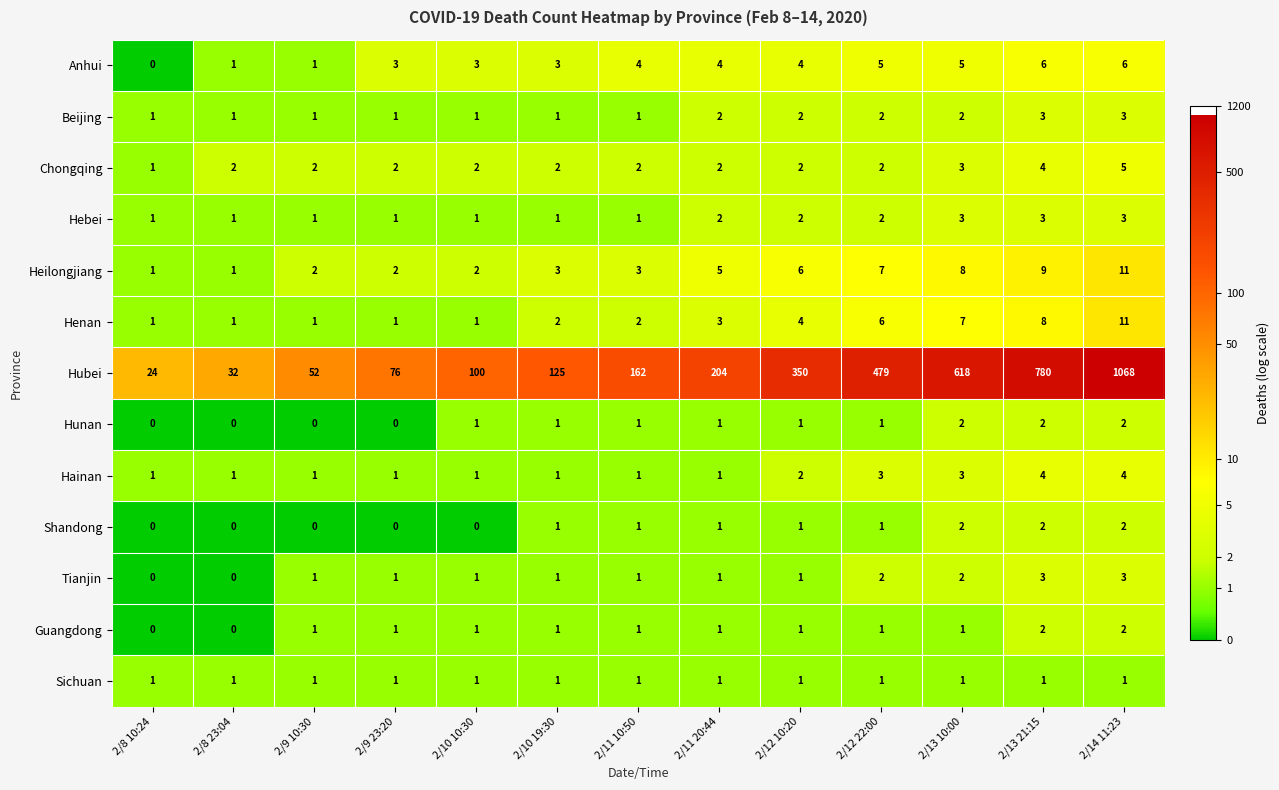

What is the average value of the Hubei series?

313